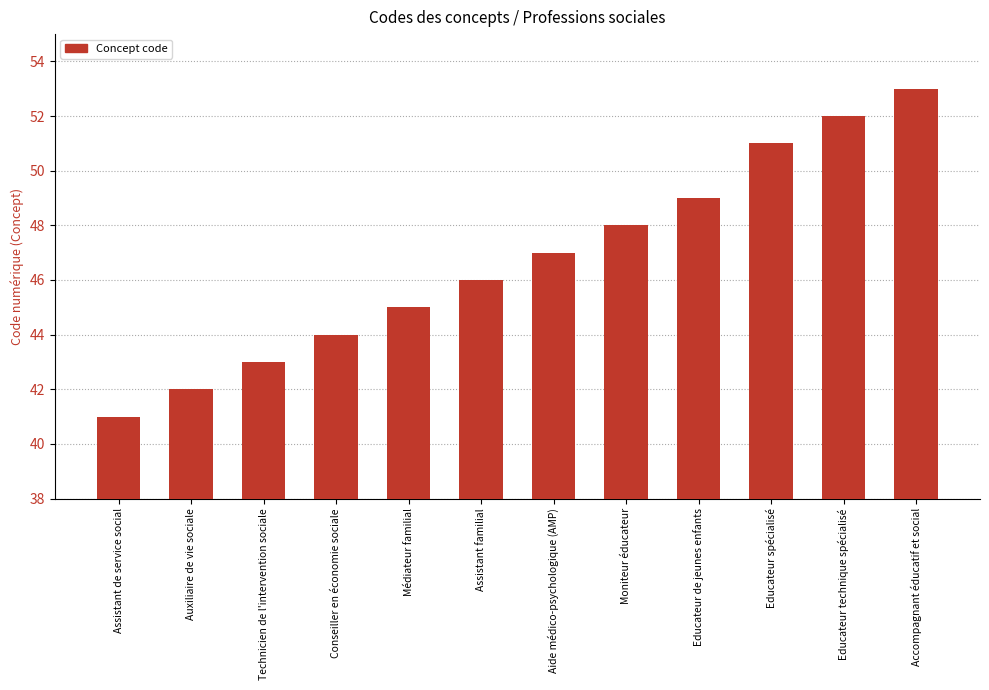

What is the sum of the values at Auxiliaire de vie sociale and Médiateur familial?

87